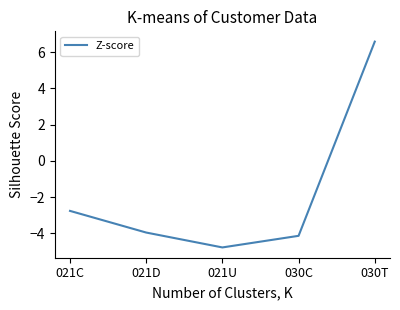

What is the smallest value displayed?

-4.8